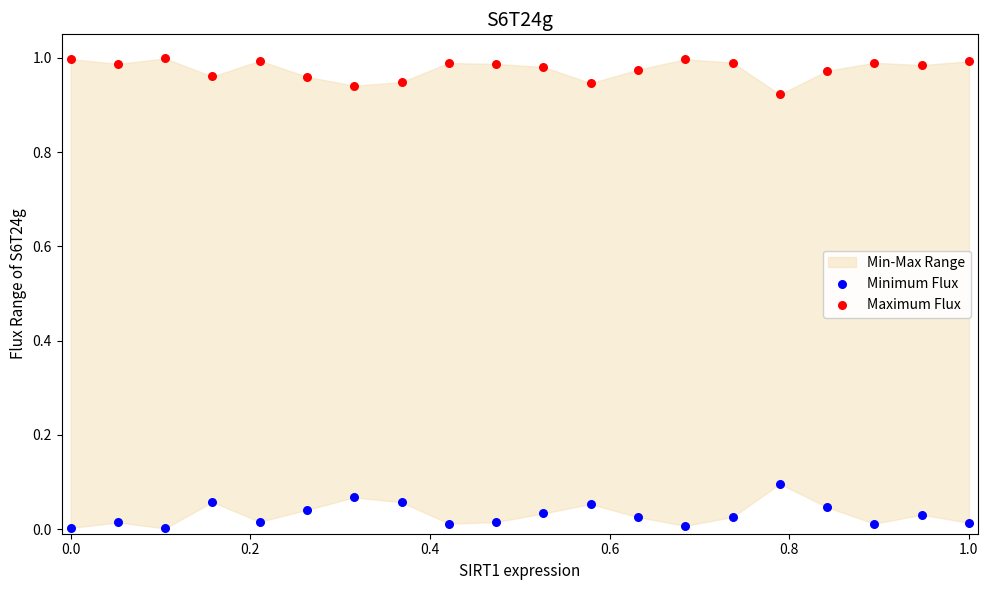

Which series reaches the minimum Y coordinate?

Minimum Flux